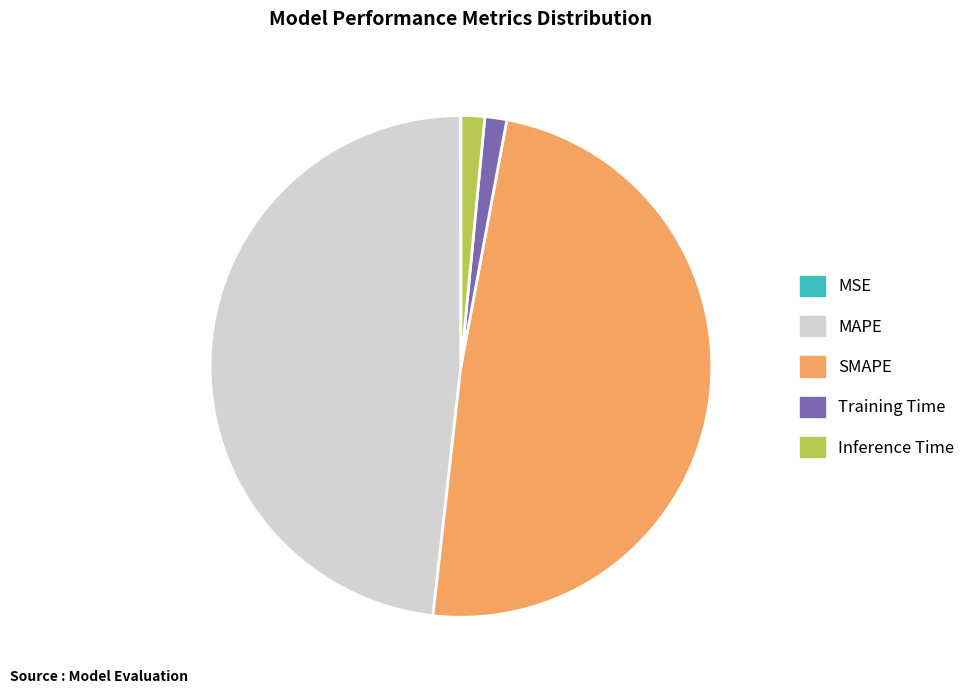

The Inference Time slice represents 2% of the pie. True or false?

True